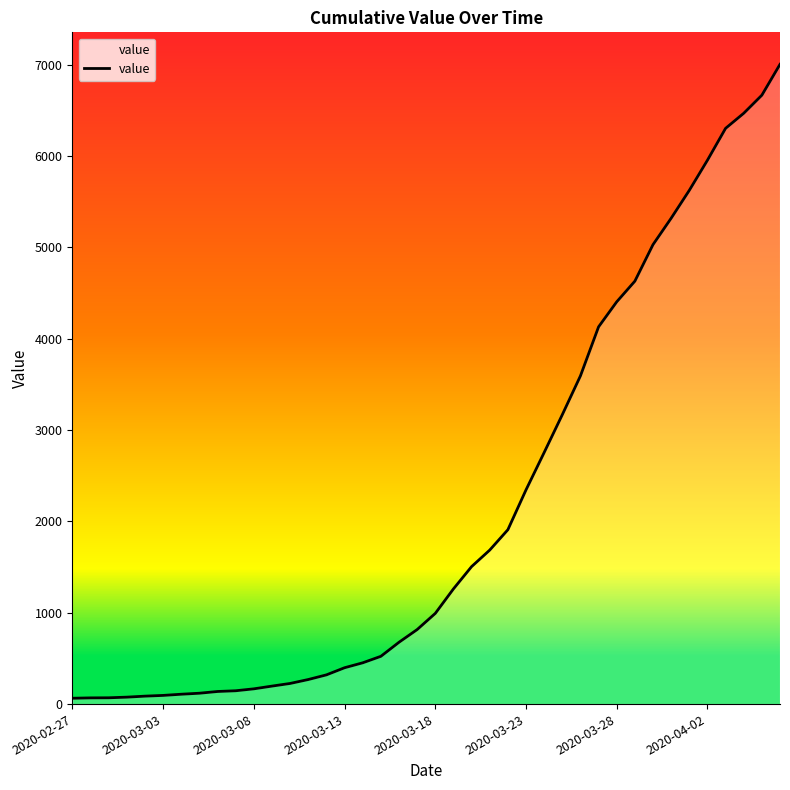

What is the difference between the values at 18 and 2020-03-18?

590